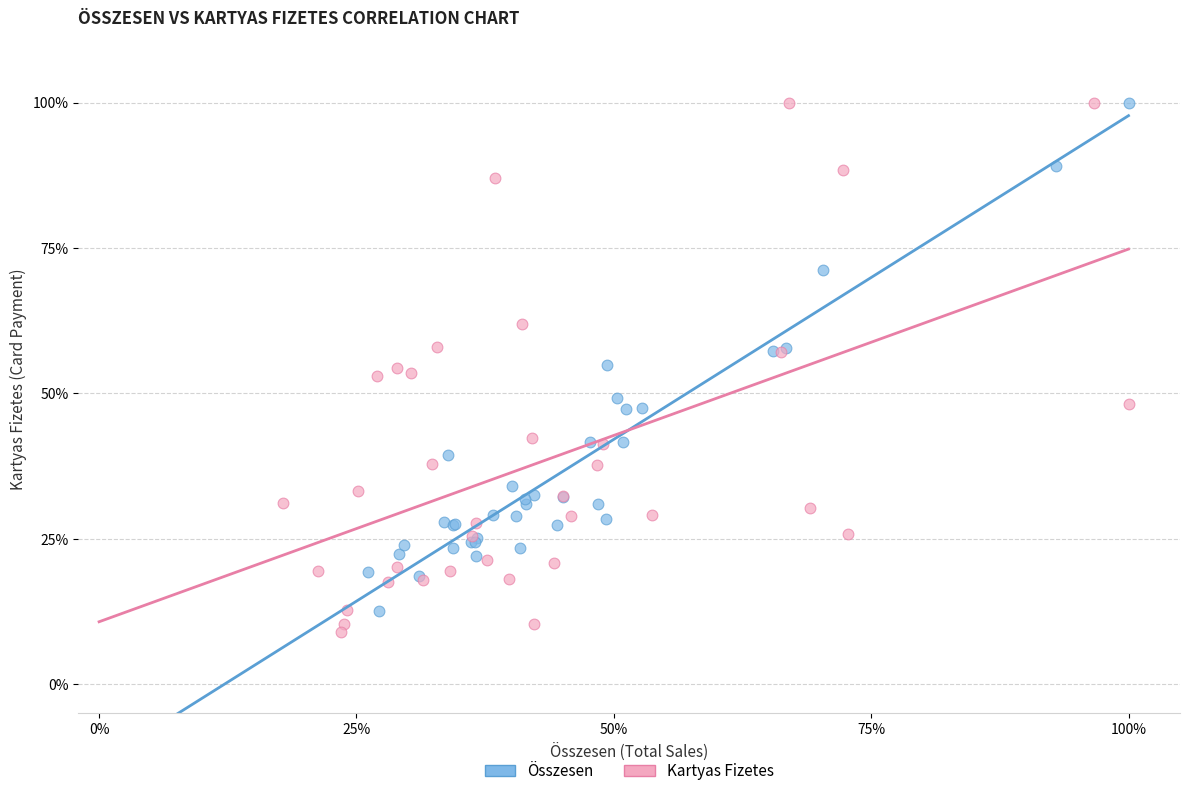

What are all the series names shown in the legend?

Összesen, Kartyas Fizetes